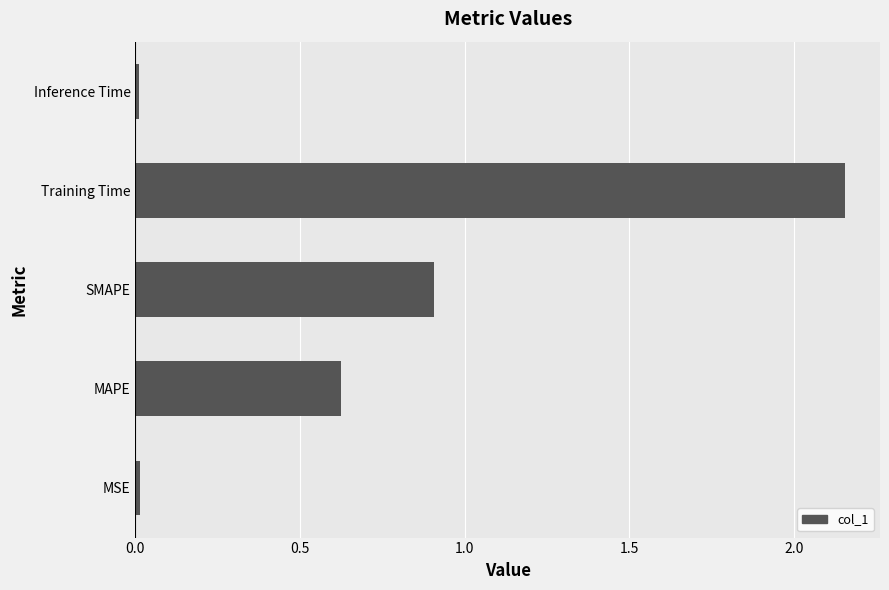

How many bars are there in total?

5